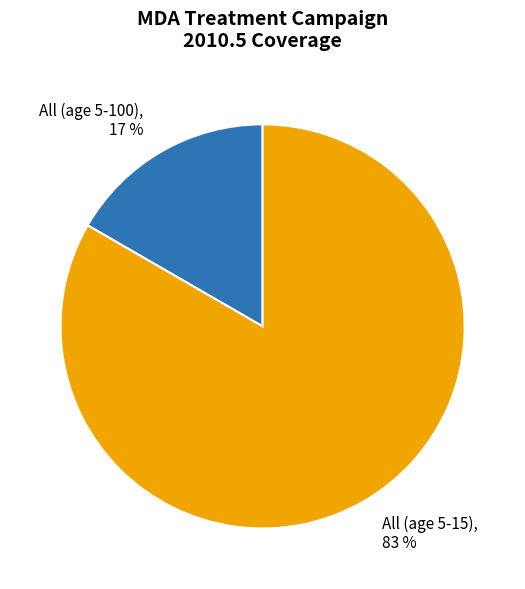

How many segments does this pie chart have?

2